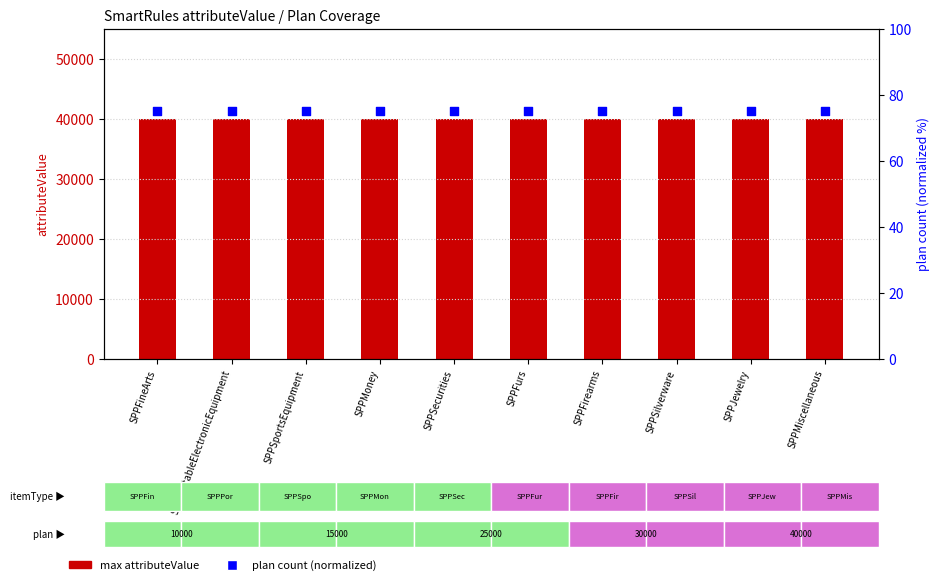

Which series has the largest total across all categories?

max attributeValue